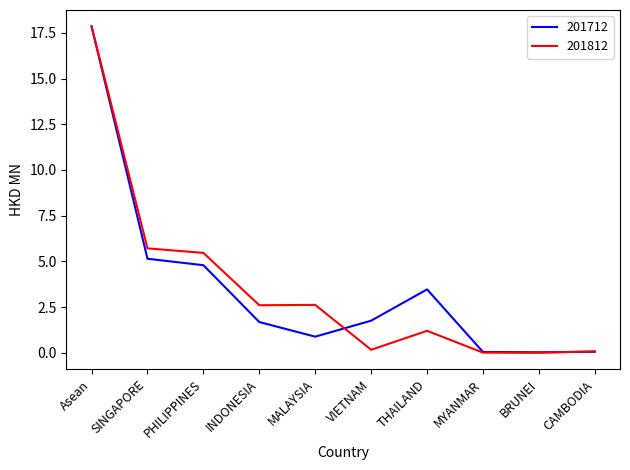

Which category has the highest value in the 201812 series?

Asean